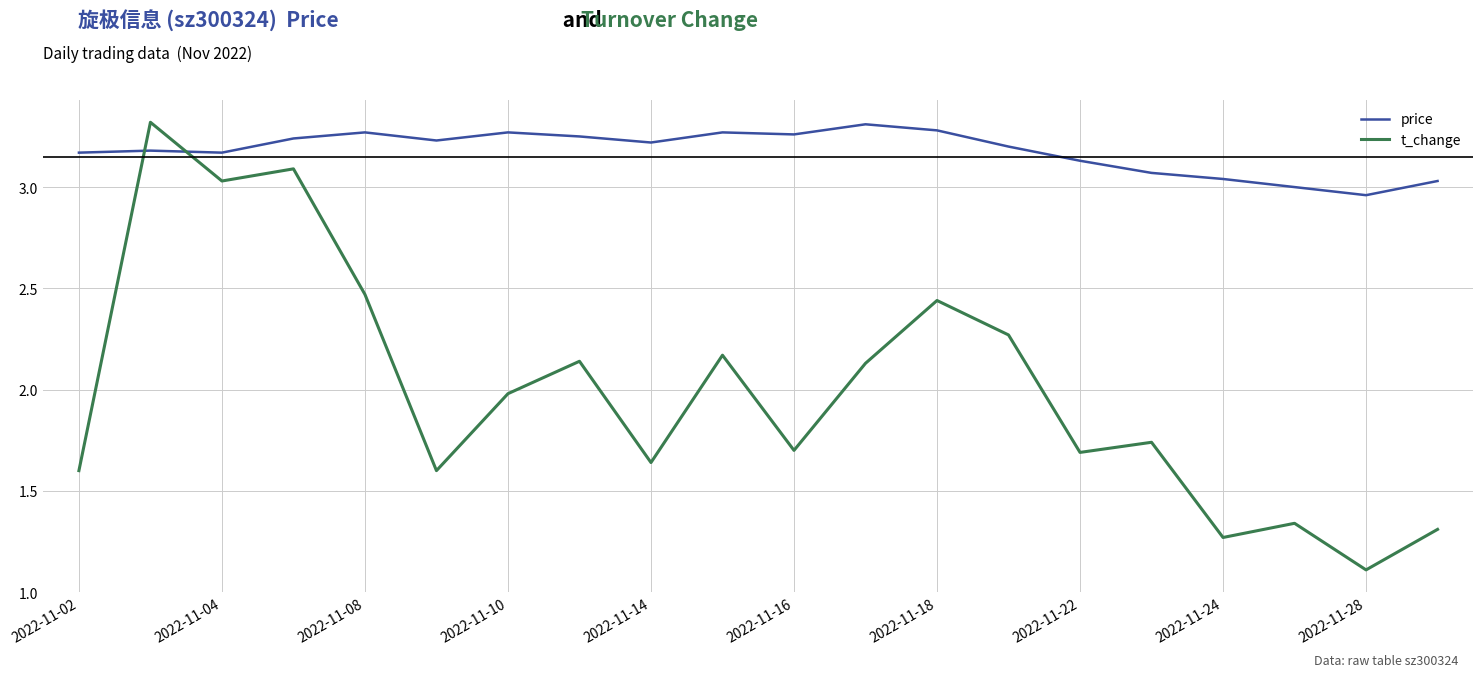

How many intersections are there between t_change and price?

2